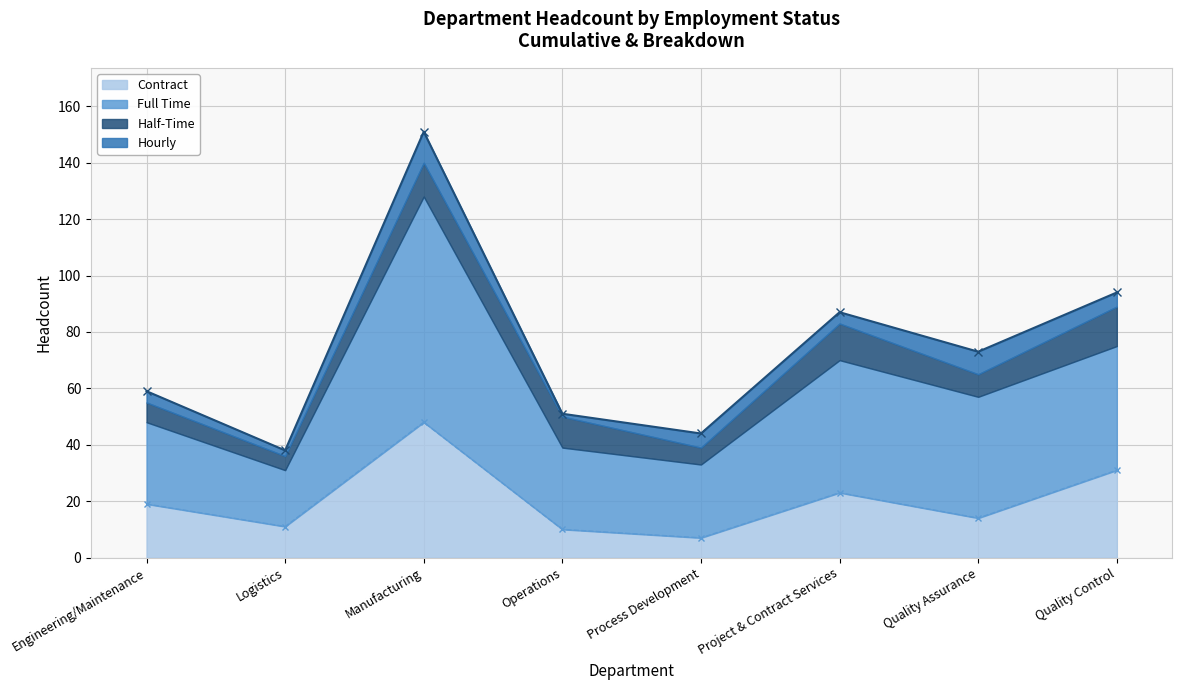

True or false: Full Time and Contract intersect in this chart.

False